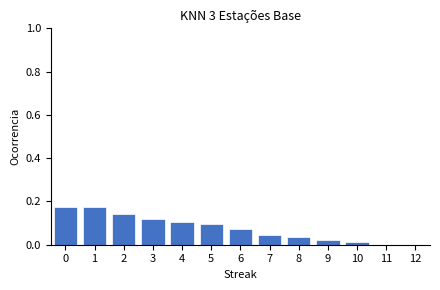

What is the sum of all values?

1.0